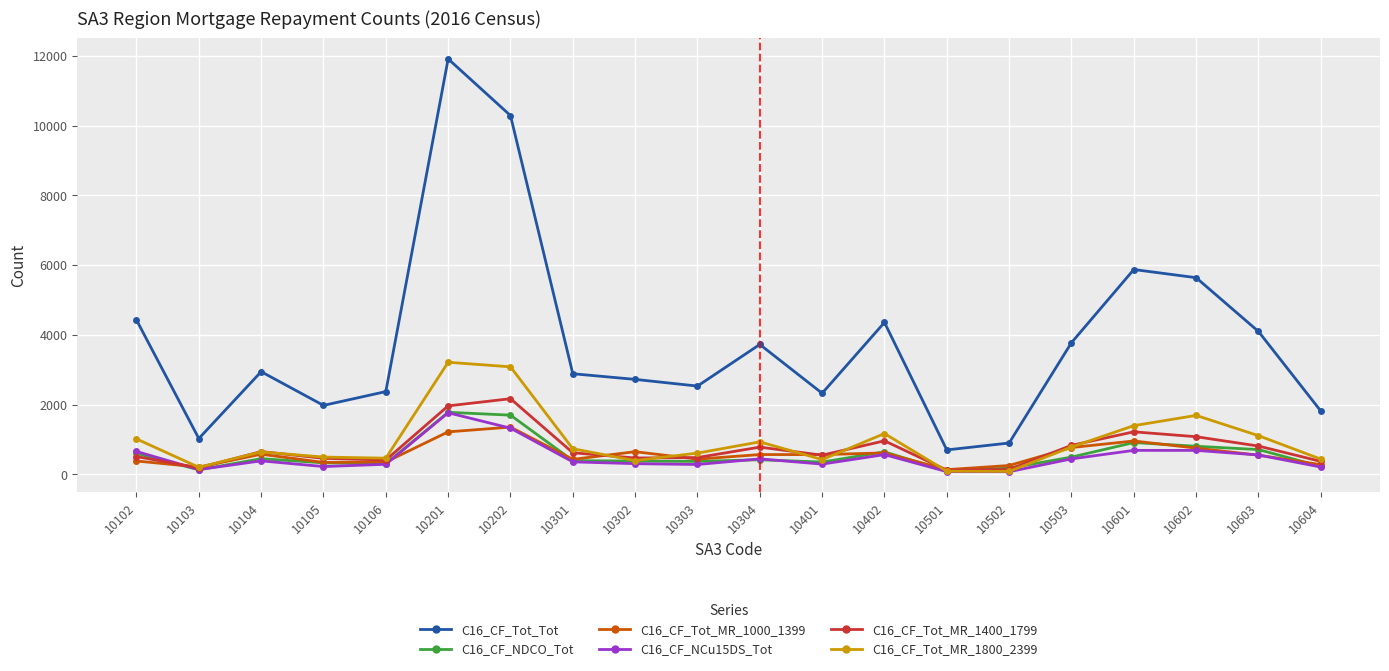

How many values in the C16_CF_NCu15DS_Tot series are below 384?

10